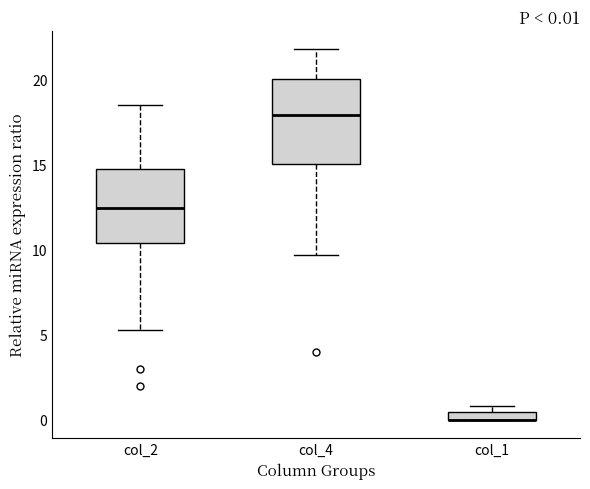

Comparing the boxes themselves (not the whiskers), which one is the tallest?

col_4